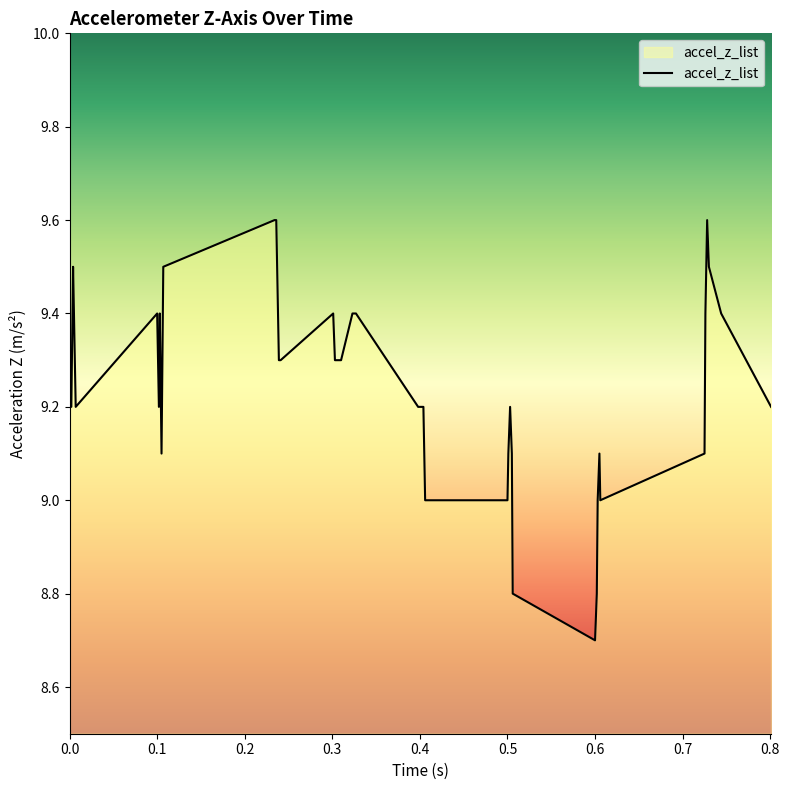

What is the greatest value displayed?

9.6